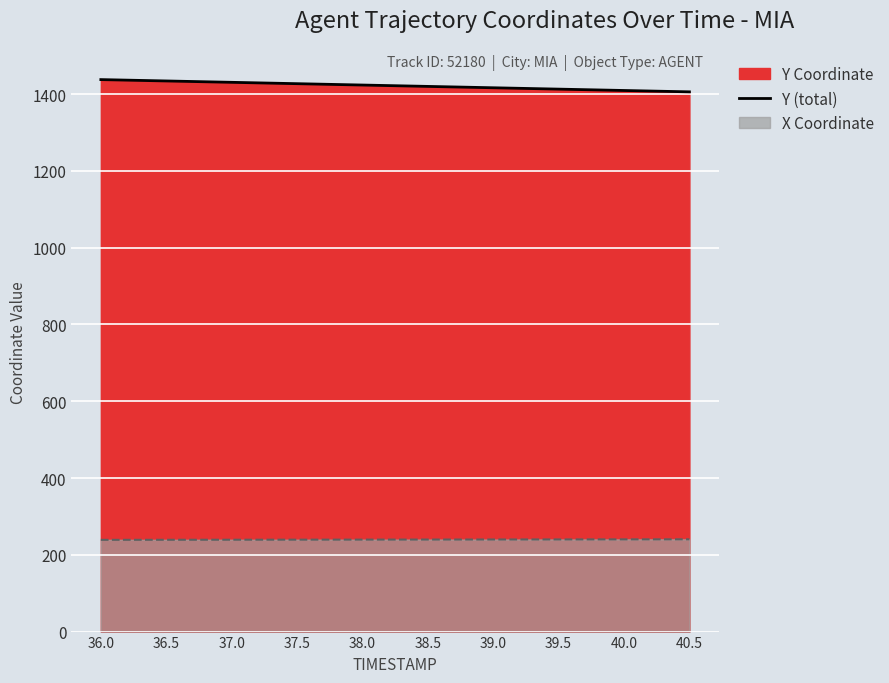

Which has a higher value, 36.0 or 40.0?

36.0